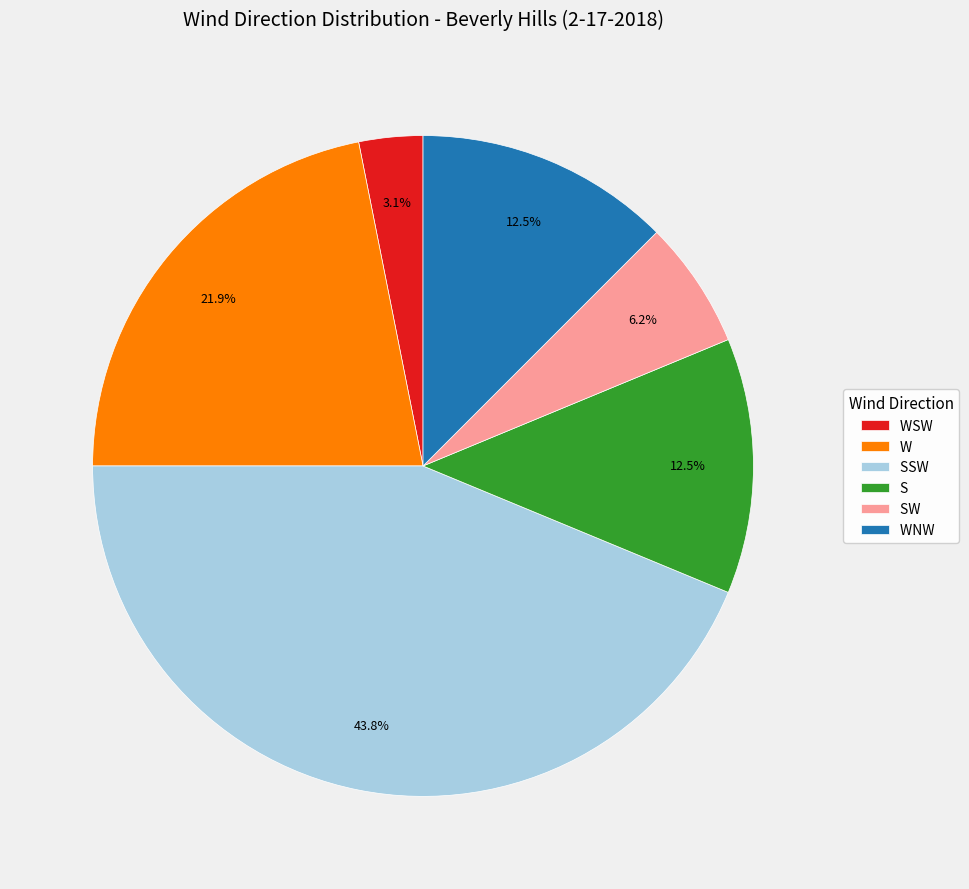

Is there any slice that represents more than half of the pie?

No